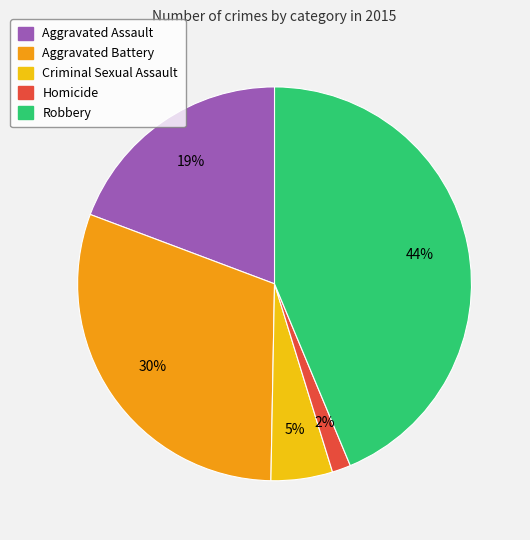

Which has a higher value, Aggravated Assault or Homicide?

Aggravated Assault